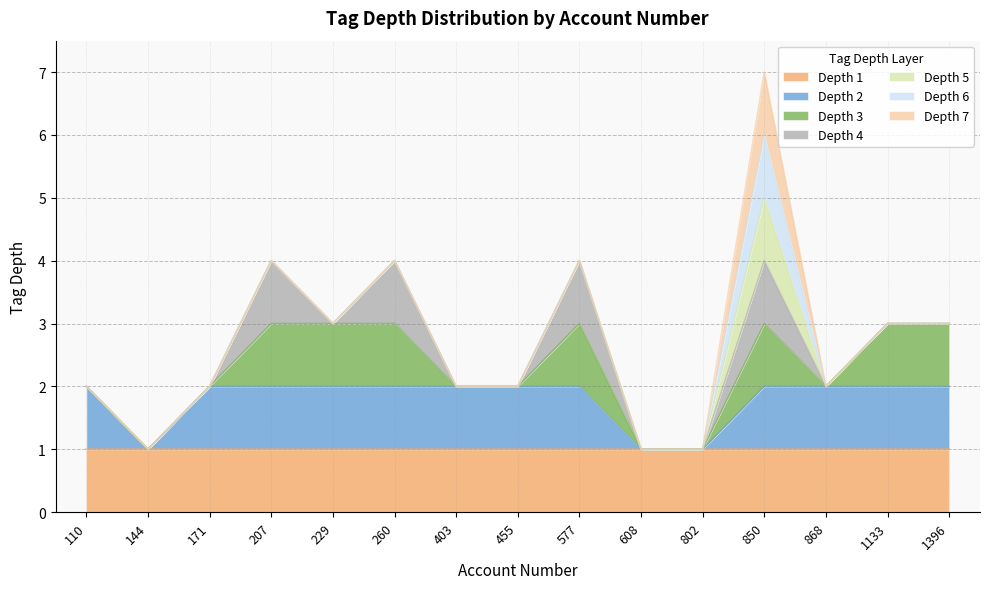

True or false: tag_depth_1 and tag_depth_4 intersect in this chart.

False